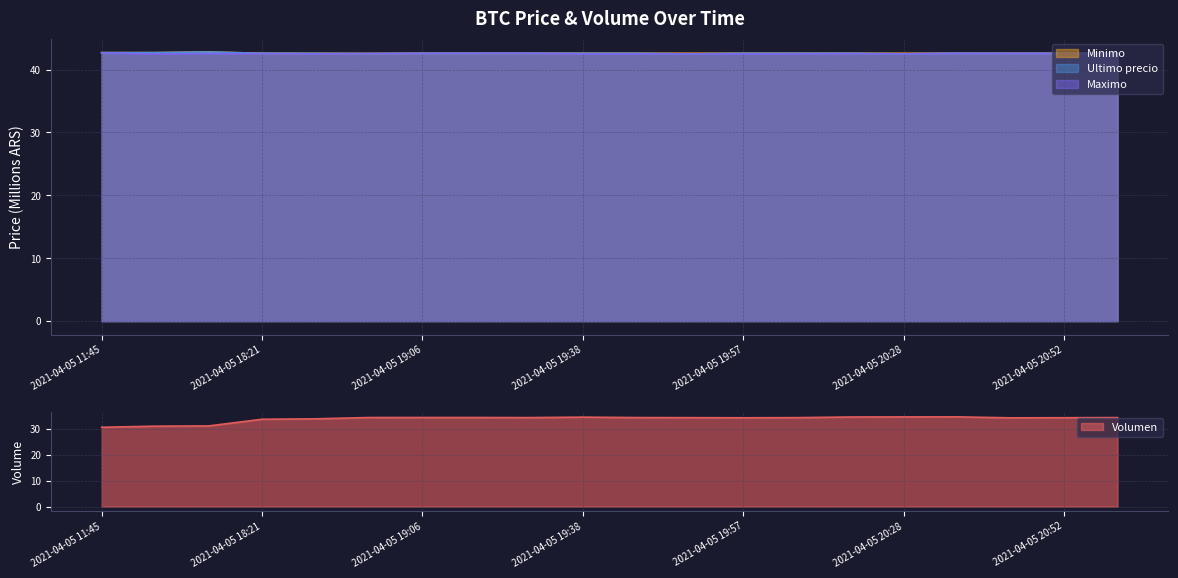

True or false: Minimo and Volumen cross at least once.

False